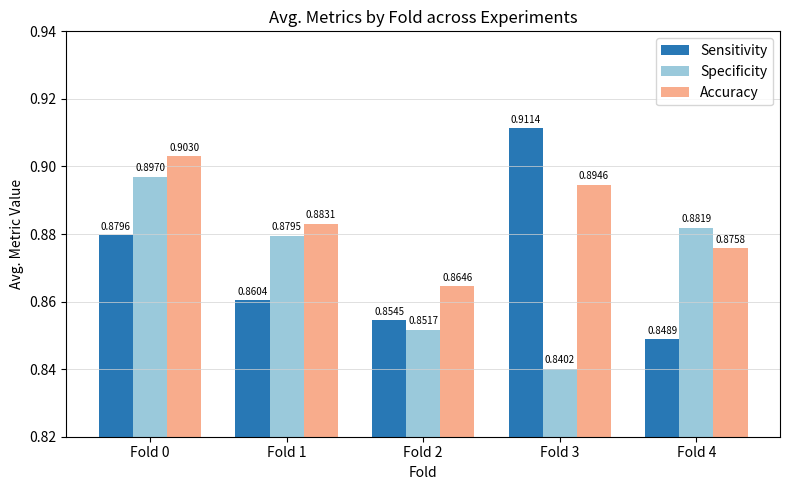

Where is Sensitivity nearest to the value 0?

Fold 4